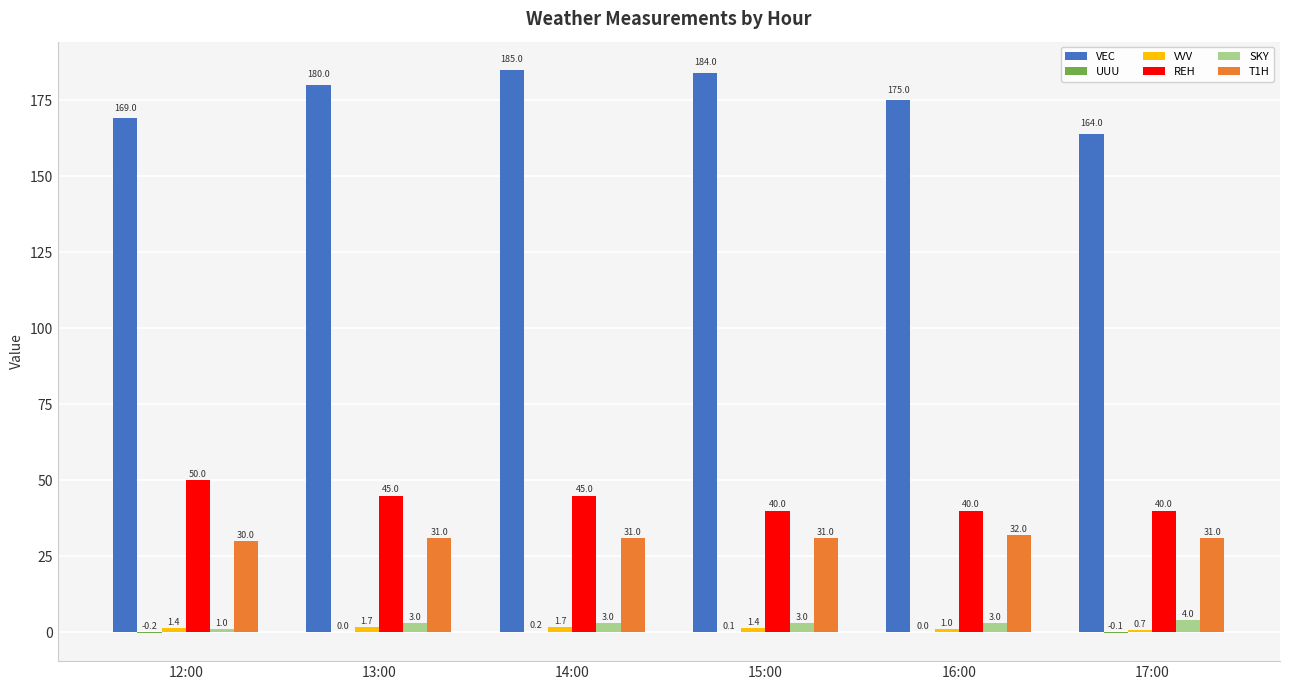

Between 12:00 and 14:00, which series saw the biggest shift?

VEC